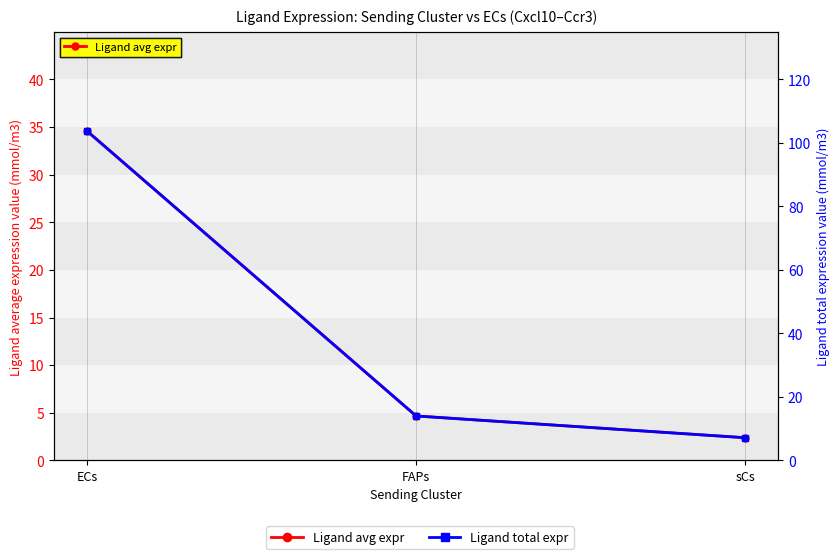

What is the spread (max minus min) of values at ECs?

69.2